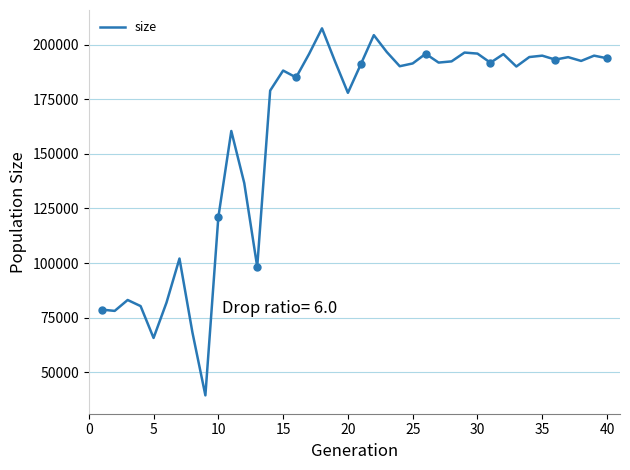

How many interior local valleys (lower than both neighbors) does the data have?

12